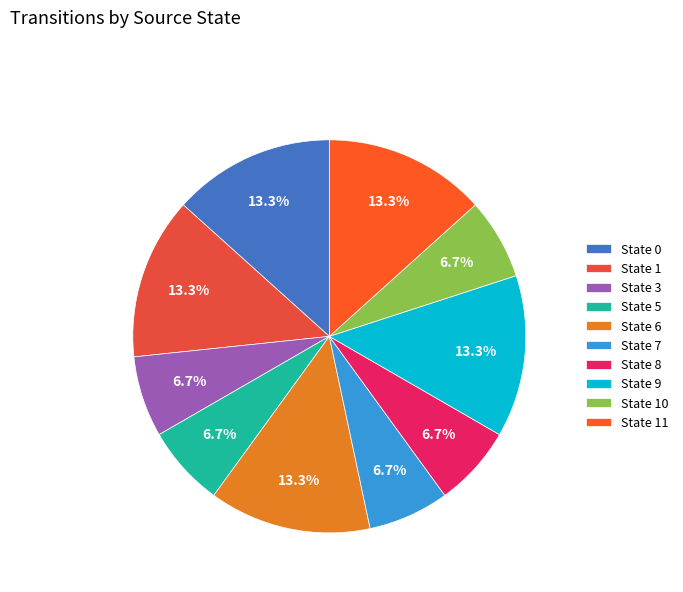

Does any single category account for the majority?

No